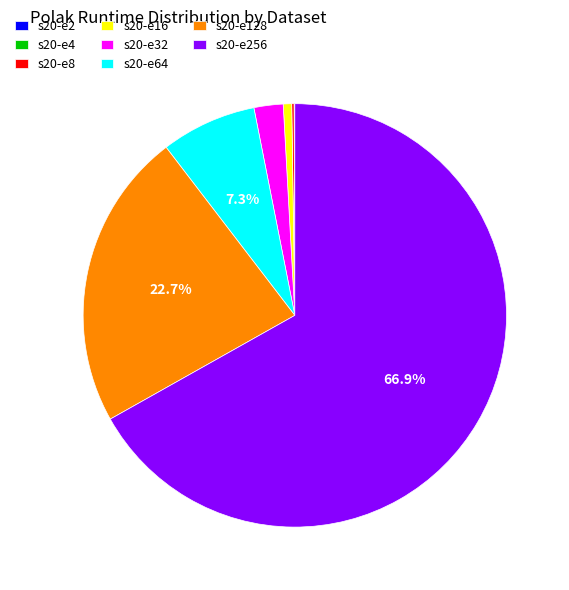

What is the total percentage of s20-e64 and s20-e128?

30.0%